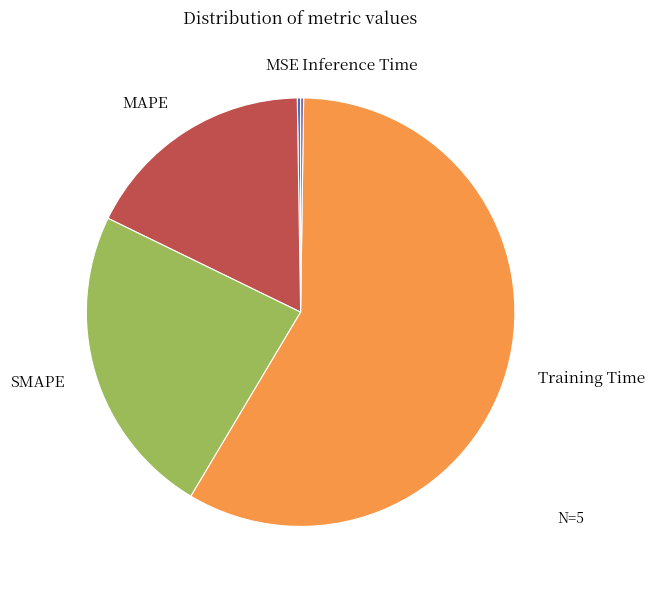

Is Training Time the majority of the pie?

Yes